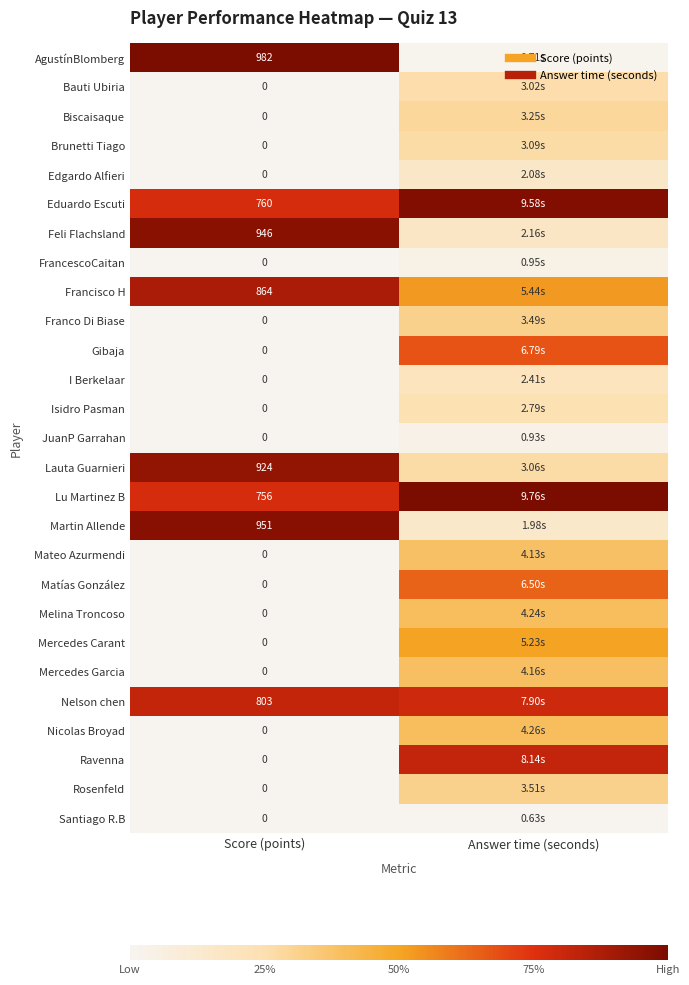

Rank the categories by Lauta Guarnieri value from highest to lowest.

Score (points), Answer time (seconds)